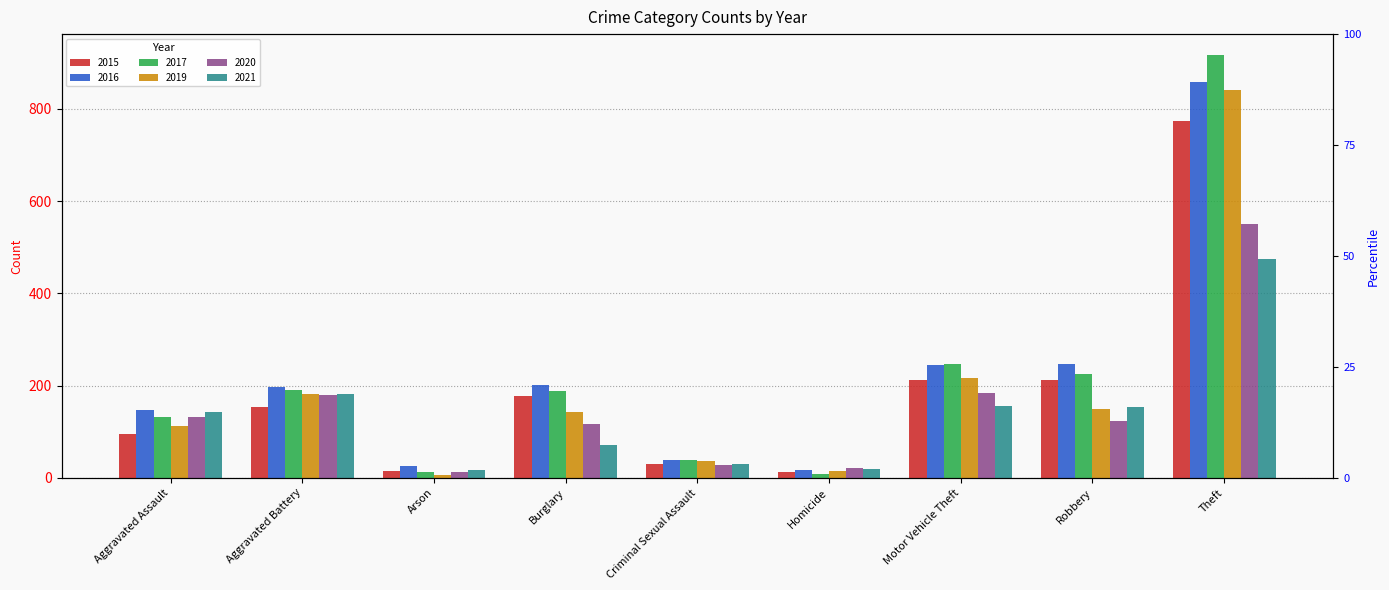

What is the label of the 8th bar from the left?

Robbery